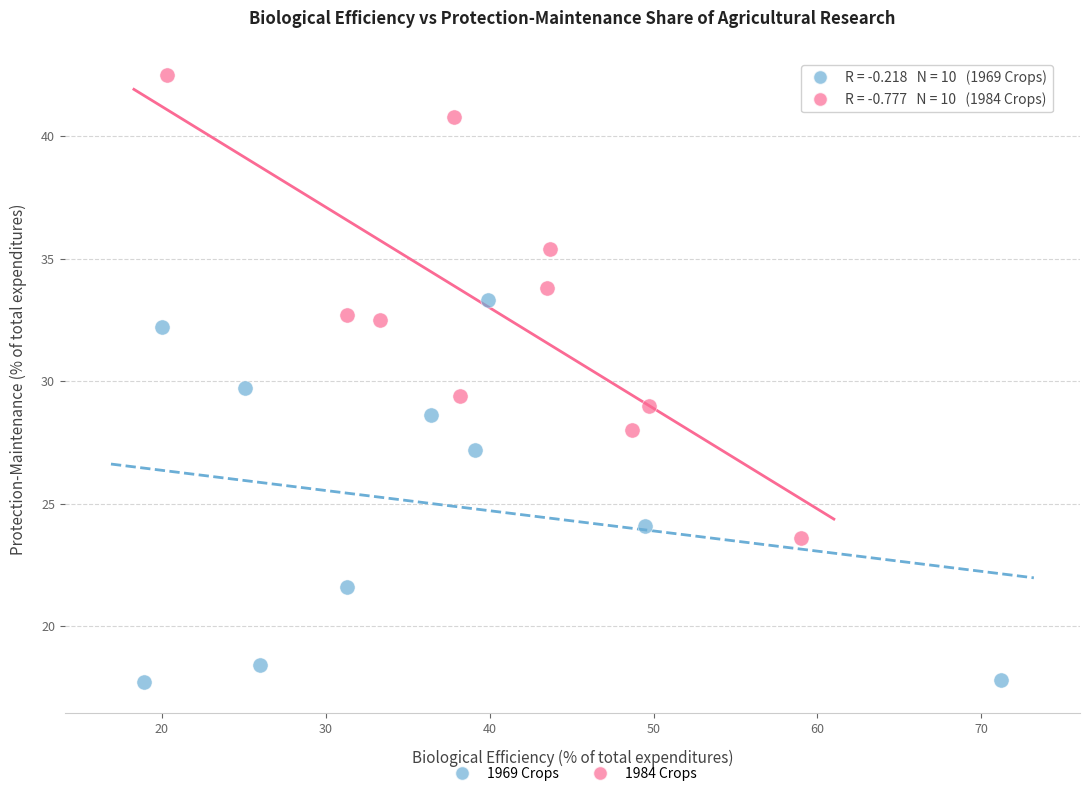

Which series contains the highest Y value?

1984 Crops